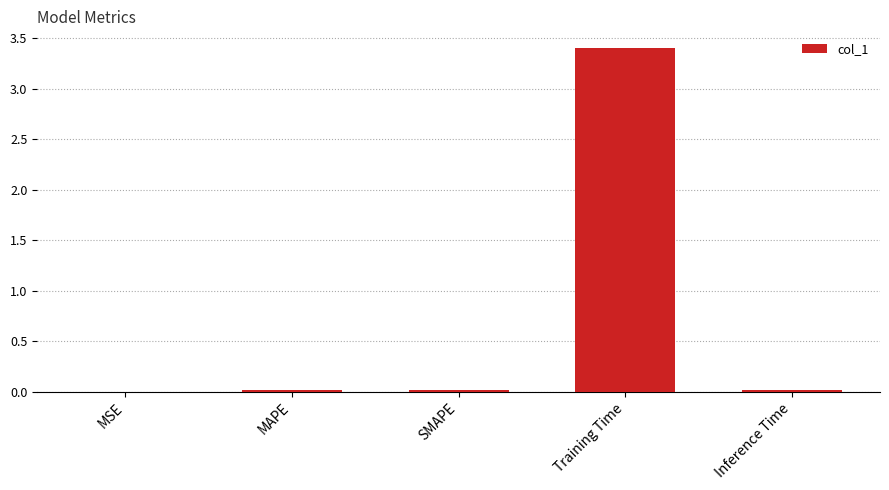

What is the maximum value shown in the chart?

3.4